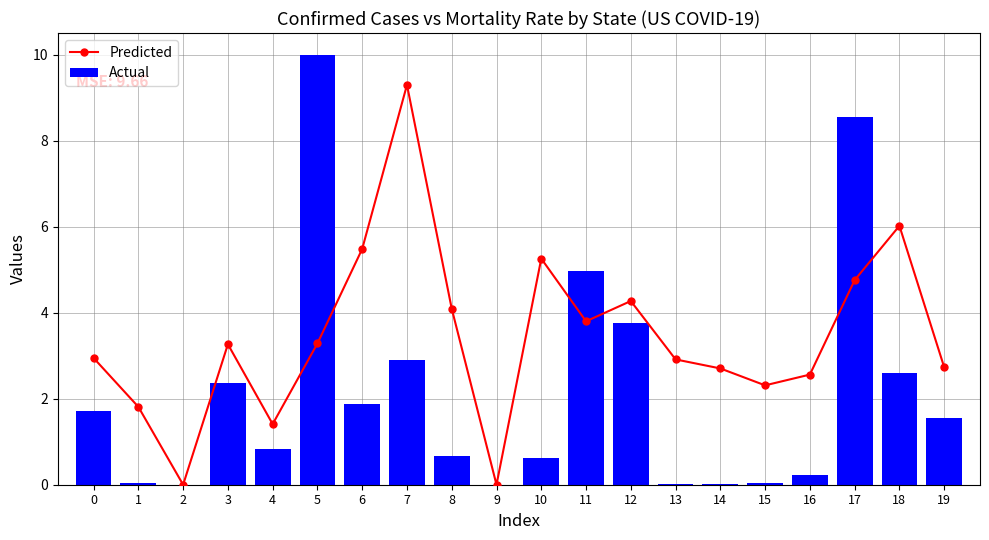

What is the total value across all series at 16?

2.8